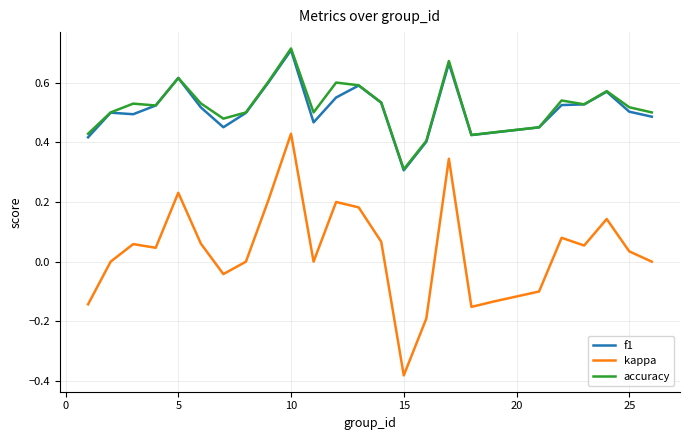

True or false: kappa and accuracy intersect in this chart.

False